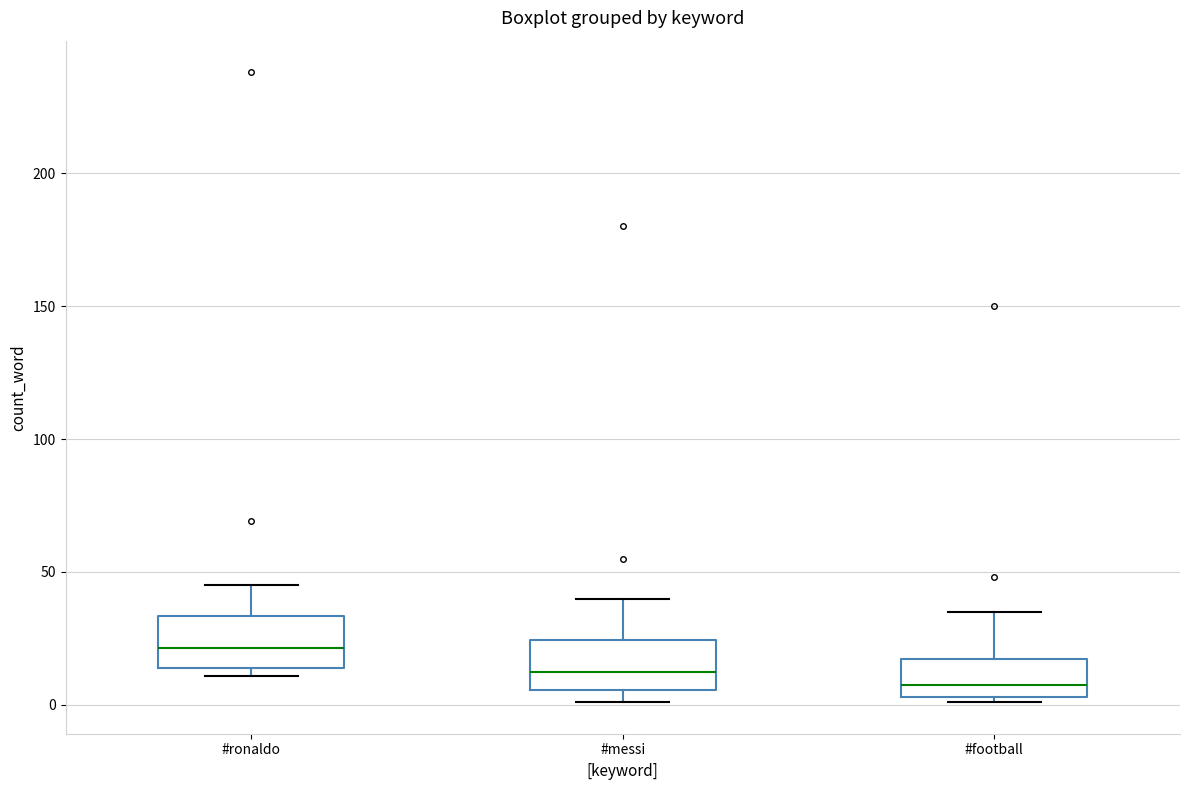

Which box's median line is the lowest?

#football